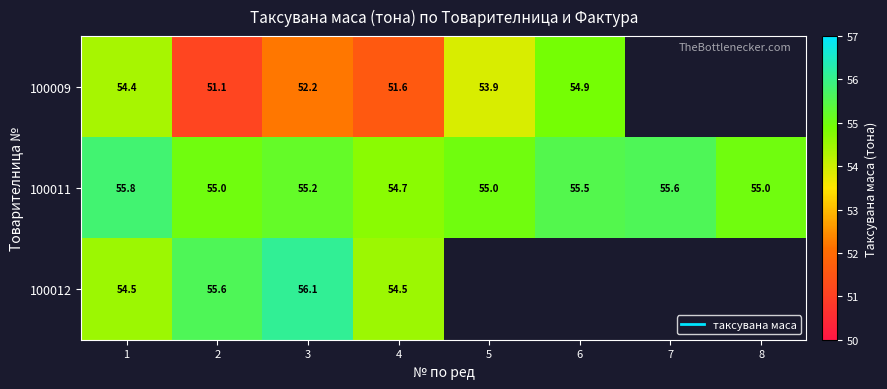

What value does the 100011 series have at 2?

55.0